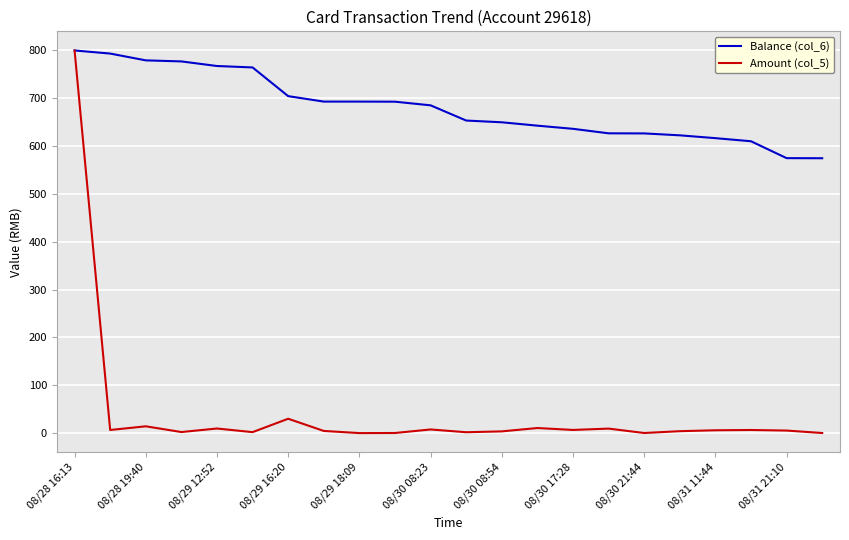

What is the greatest value displayed?

800.0